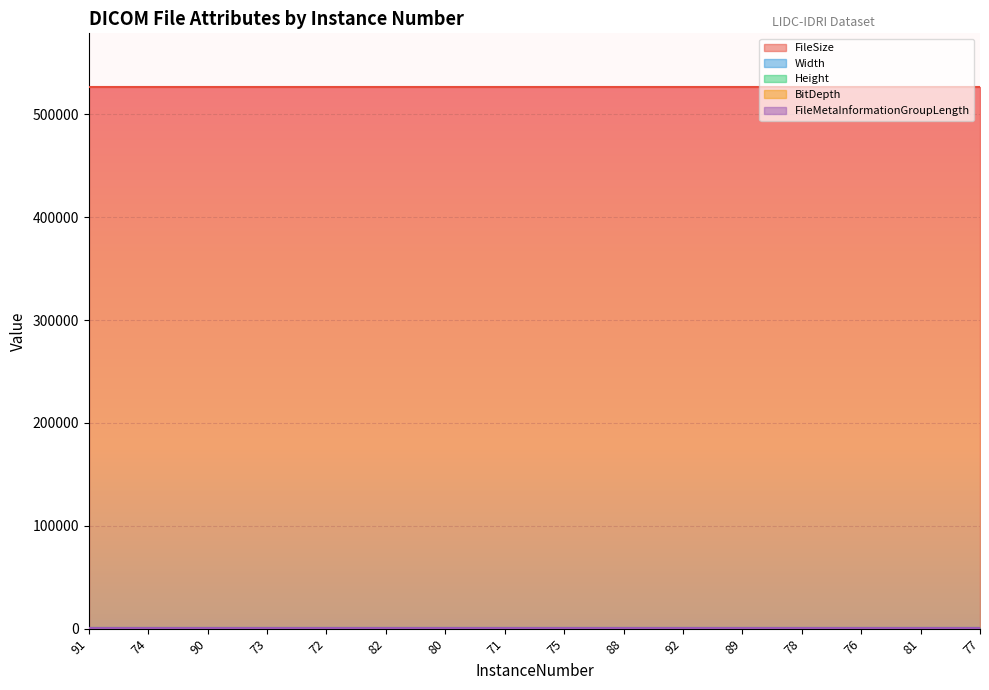

What is the maximum value shown in the chart?

526216